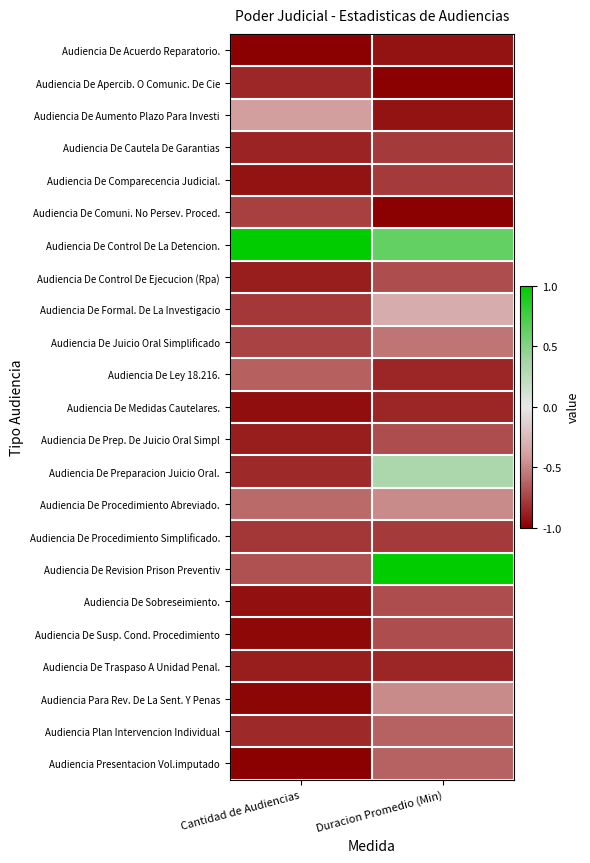

Reading left to right, extract all data points from this chart.

Audiencia De Acuerdo Reparatorio.: Cantidad de Audiencias=-1.0	Duracion Promedio (Min)=-0.9
Audiencia De Apercib. O Comunic. De Cie: Cantidad de Audiencias=-0.9	Duracion Promedio (Min)=-1.0
Audiencia De Aumento Plazo Para Investi: Cantidad de Audiencias=-0.4	Duracion Promedio (Min)=-0.9
Audiencia De Cautela De Garantias: Cantidad de Audiencias=-0.9	Duracion Promedio (Min)=-0.8
Audiencia De Comparecencia Judicial.: Cantidad de Audiencias=-0.9	Duracion Promedio (Min)=-0.8
Audiencia De Comuni. No Persev. Proced.: Cantidad de Audiencias=-0.8	Duracion Promedio (Min)=-1.0
Audiencia De Control De La Detencion.: Cantidad de Audiencias=1.0	Duracion Promedio (Min)=0.6
Audiencia De Control De Ejecucion (Rpa): Cantidad de Audiencias=-0.9	Duracion Promedio (Min)=-0.7
Audiencia De Formal. De La Investigacio: Cantidad de Audiencias=-0.8	Duracion Promedio (Min)=-0.3
Audiencia De Juicio Oral Simplificado: Cantidad de Audiencias=-0.7	Duracion Promedio (Min)=-0.6
Audiencia De Ley 18.216.: Cantidad de Audiencias=-0.6	Duracion Promedio (Min)=-0.9
Audiencia De Medidas Cautelares.: Cantidad de Audiencias=-0.9	Duracion Promedio (Min)=-0.9
Audiencia De Prep. De Juicio Oral Simpl: Cantidad de Audiencias=-0.9	Duracion Promedio (Min)=-0.7
Audiencia De Preparacion Juicio Oral.: Cantidad de Audiencias=-0.8	Duracion Promedio (Min)=0.3
Audiencia De Procedimiento Abreviado.: Cantidad de Audiencias=-0.6	Duracion Promedio (Min)=-0.5
Audiencia De Procedimiento Simplificado.: Cantidad de Audiencias=-0.8	Duracion Promedio (Min)=-0.8
Audiencia De Revision Prison Preventiv: Cantidad de Audiencias=-0.7	Duracion Promedio (Min)=1.0
Audiencia De Sobreseimiento.: Cantidad de Audiencias=-0.9	Duracion Promedio (Min)=-0.7
Audiencia De Susp. Cond. Procedimiento: Cantidad de Audiencias=-1.0	Duracion Promedio (Min)=-0.7
Audiencia De Traspaso A Unidad Penal.: Cantidad de Audiencias=-0.9	Duracion Promedio (Min)=-0.9
Audiencia Para Rev. De La Sent. Y Penas: Cantidad de Audiencias=-1.0	Duracion Promedio (Min)=-0.5
Audiencia Plan Intervencion Individual: Cantidad de Audiencias=-0.8	Duracion Promedio (Min)=-0.6
Audiencia Presentacion Vol.imputado: Cantidad de Audiencias=-1.0	Duracion Promedio (Min)=-0.6